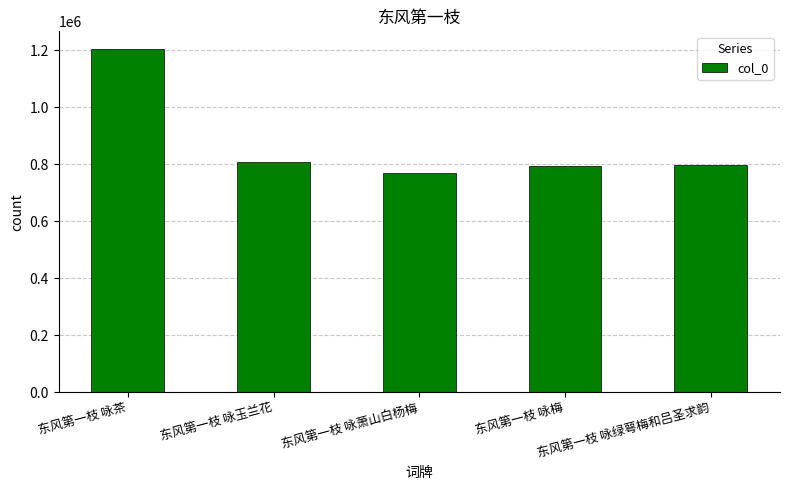

What is the value of the 1st bar from the left?

1206630